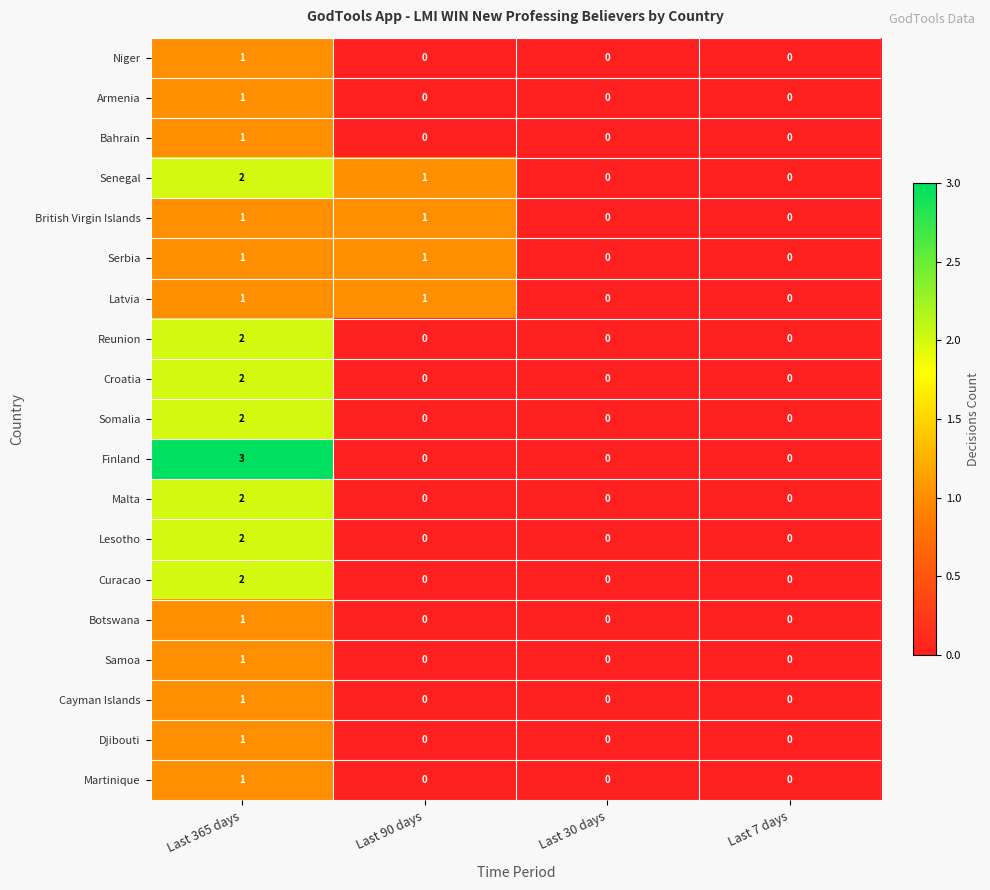

Where does the Senegal series first go above 1?

Last 365 days